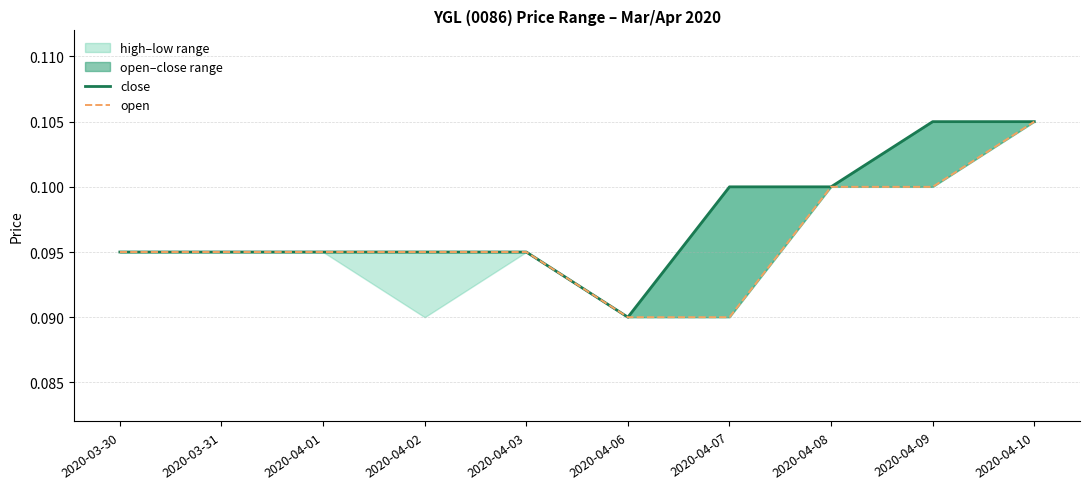

Which category has the lowest value across all series?

2020-04-06